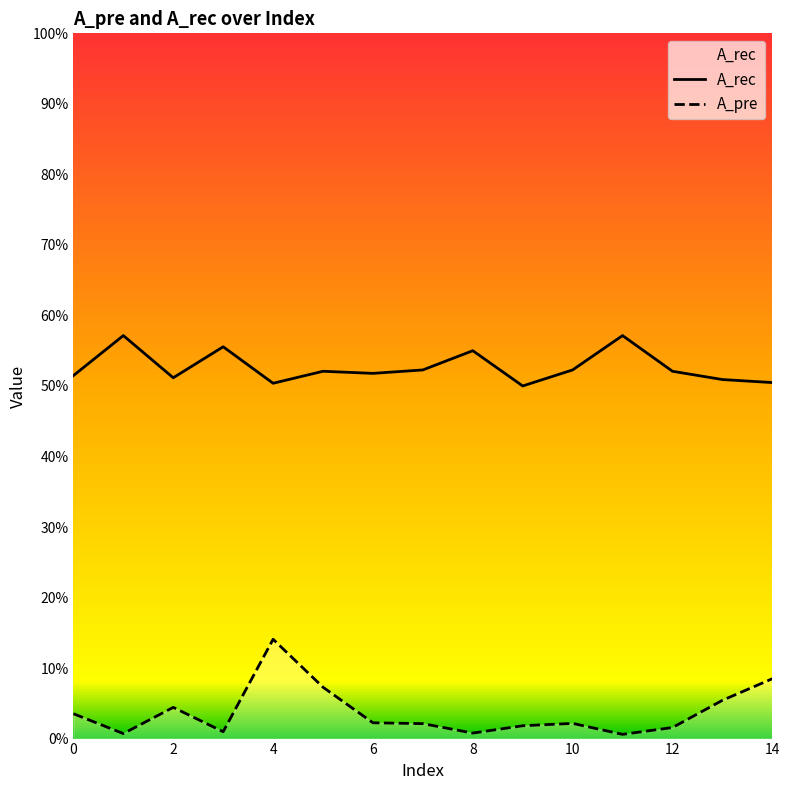

At 9, list the series in order from smallest to largest.

A_pre, A_rec